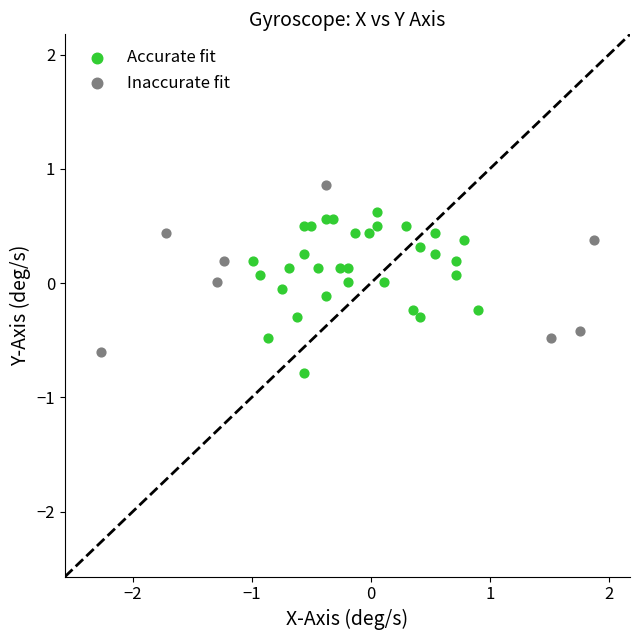

What are all the series names shown in the legend?

Accurate fit, Inaccurate fit